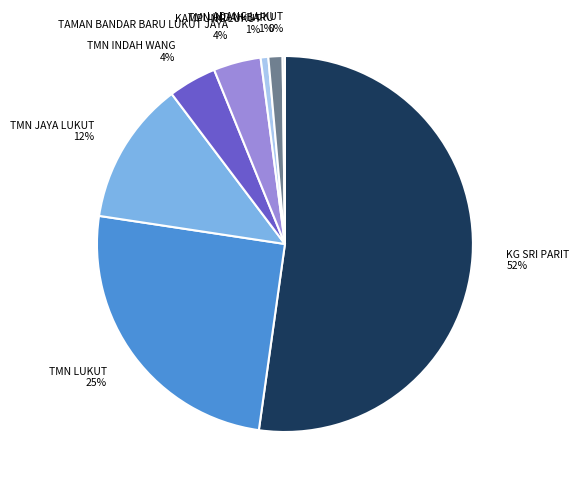

Is TAMAN BANDAR BARU LUKUT JAYA the majority of the pie?

No